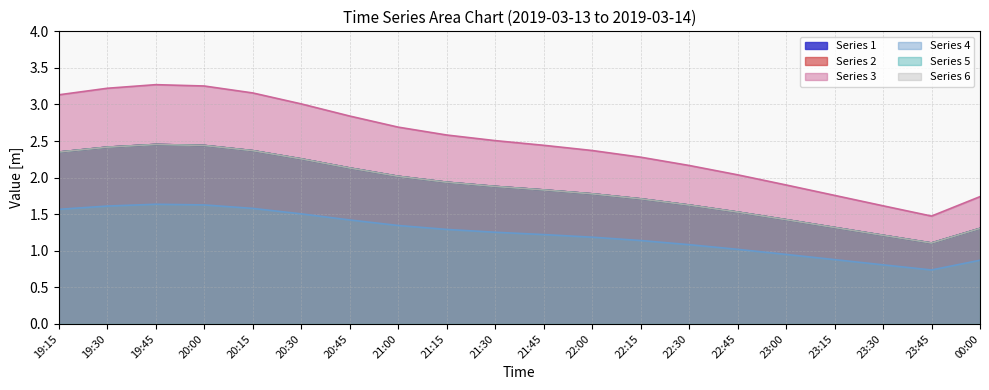

What is the average value of the 6 series?

1.9